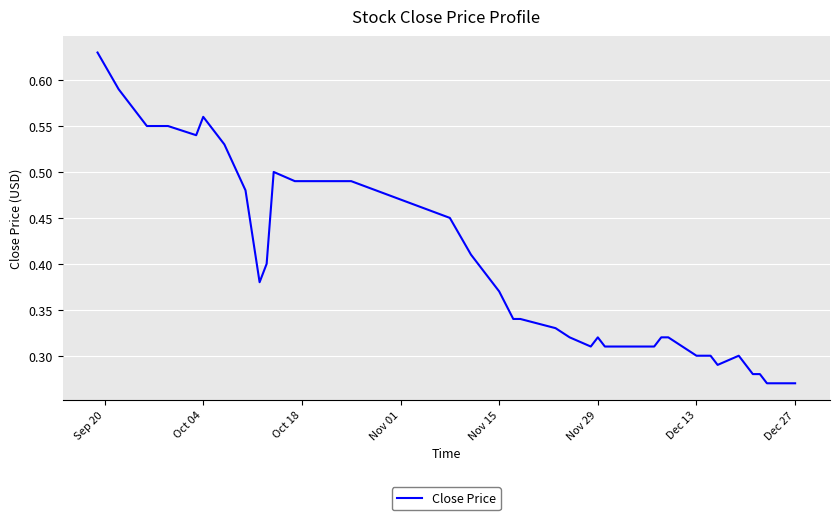

How many lines are shown in the chart?

1